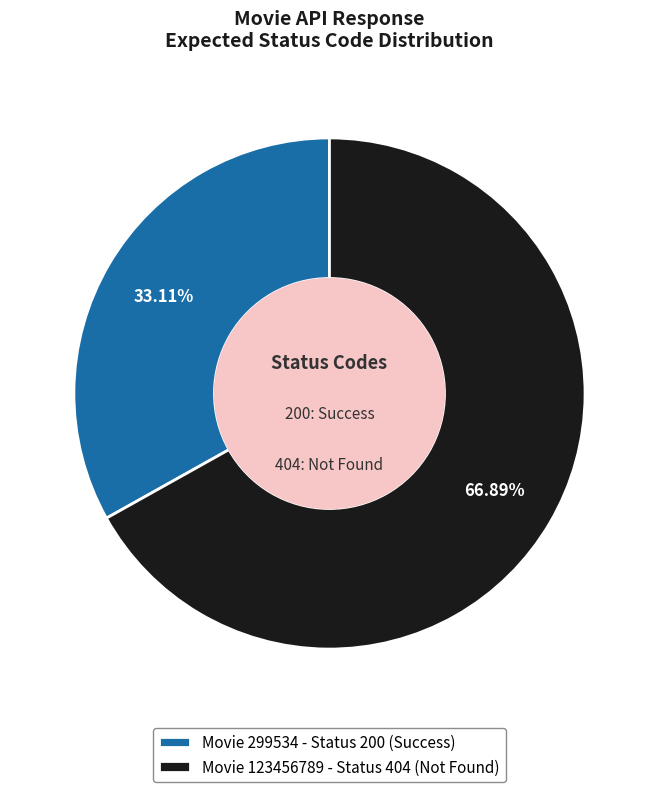

Is the sum of Movie 299534 - Status 200 (Success) and Movie 123456789 - Status 404 (Not Found) greater than half?

Yes